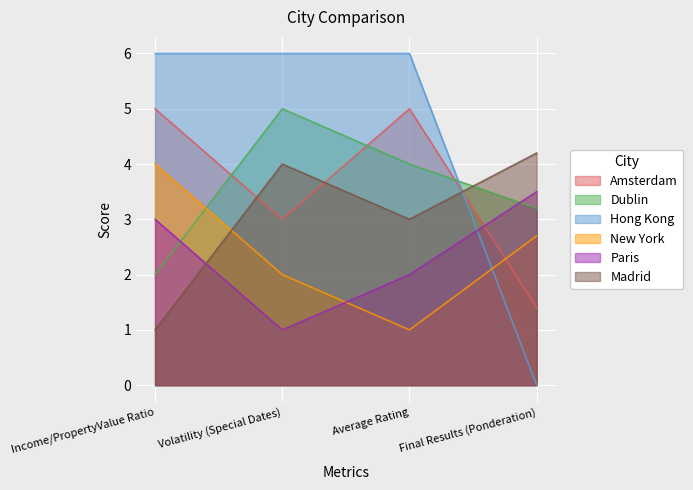

What is the value of the New York point at the 4th from the left?

2.7